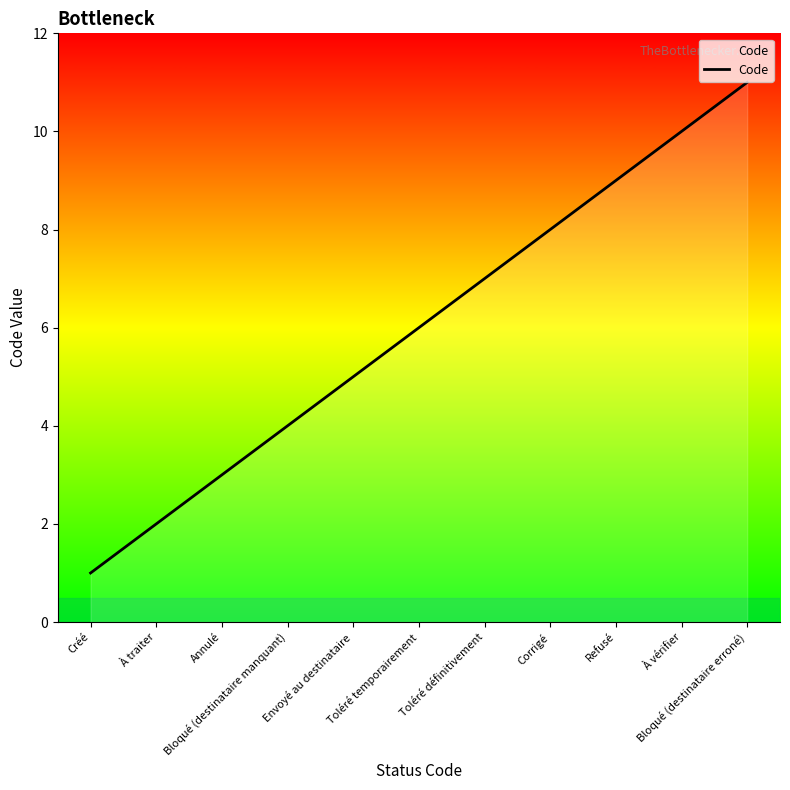

Reading left to right, what are all the values shown in this chart?

Créé=1	À traiter=2	Annulé=3	Bloqué (destinataire manquant)=4	Envoyé au destinataire=5	Toléré temporairement=6	Toléré définitivement=7	Corrigé=8	Refusé=9	À vérifier=10	Bloqué (destinataire erroné)=11